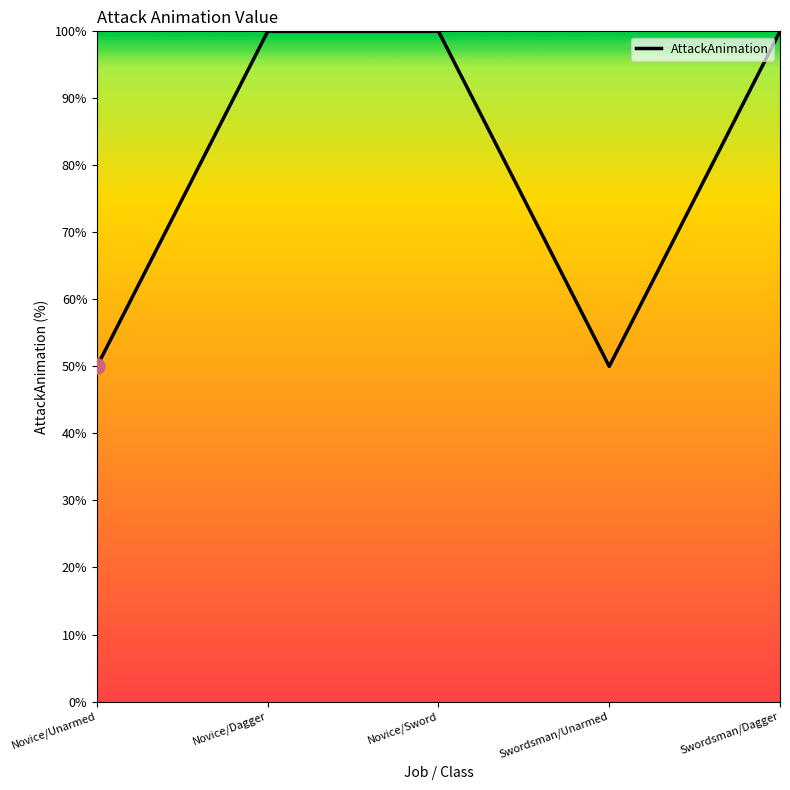

Approximately how many times larger is the value at Swordsman/Dagger compared to Novice/Unarmed?

2.0